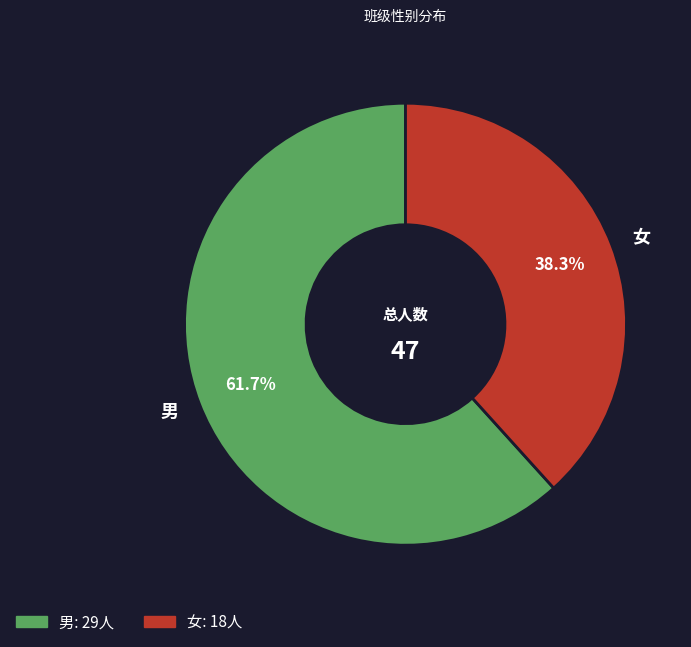

Which has a higher value, 男 or 女?

男